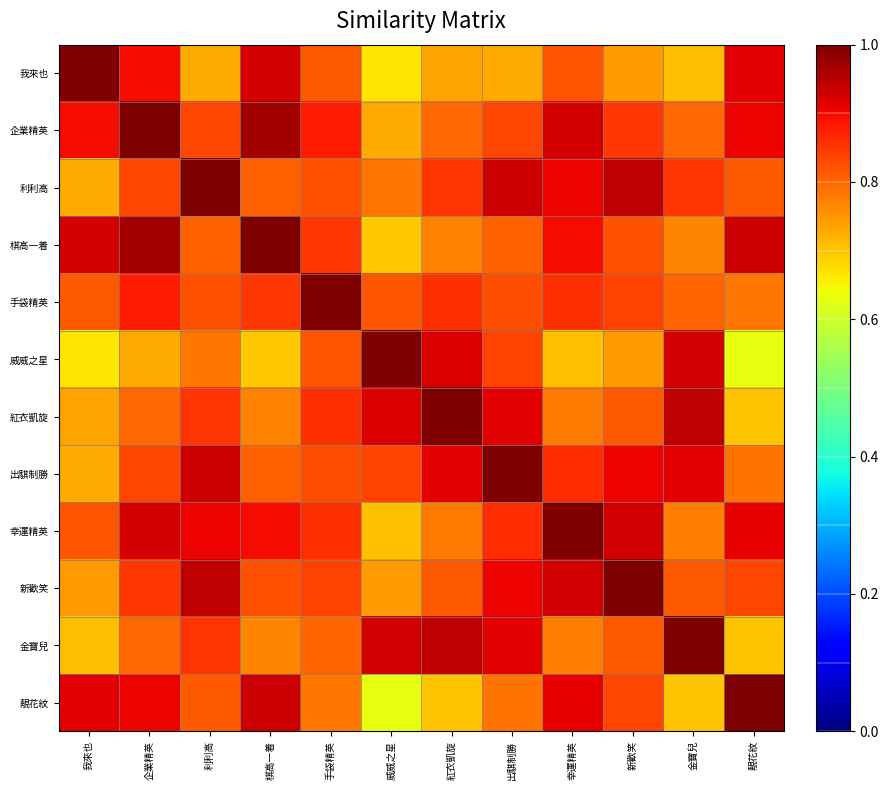

What is the spread (max minus min) of values at 新歡笑?

0.3